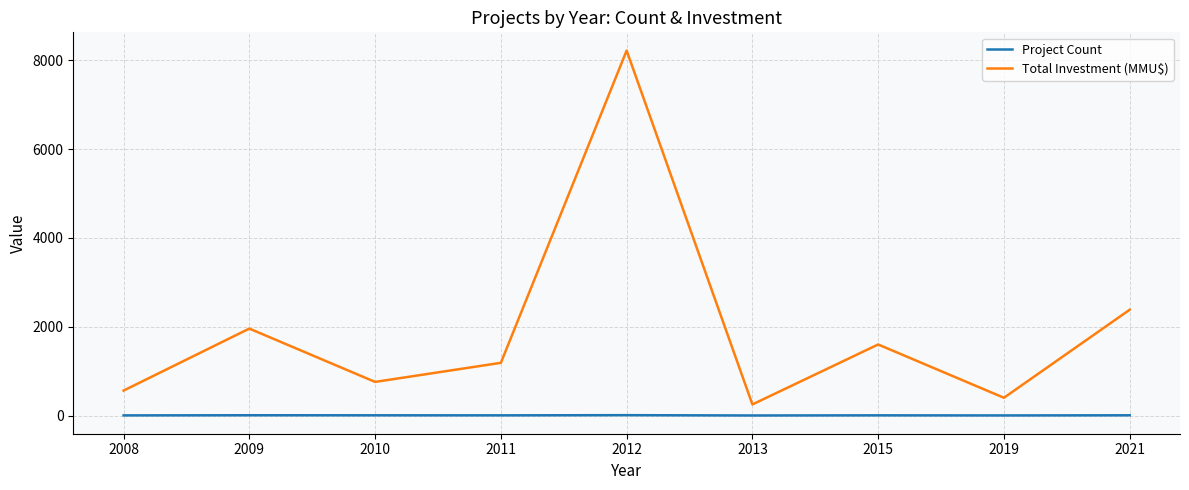

At which category does the chart reach its peak across all series?

2012